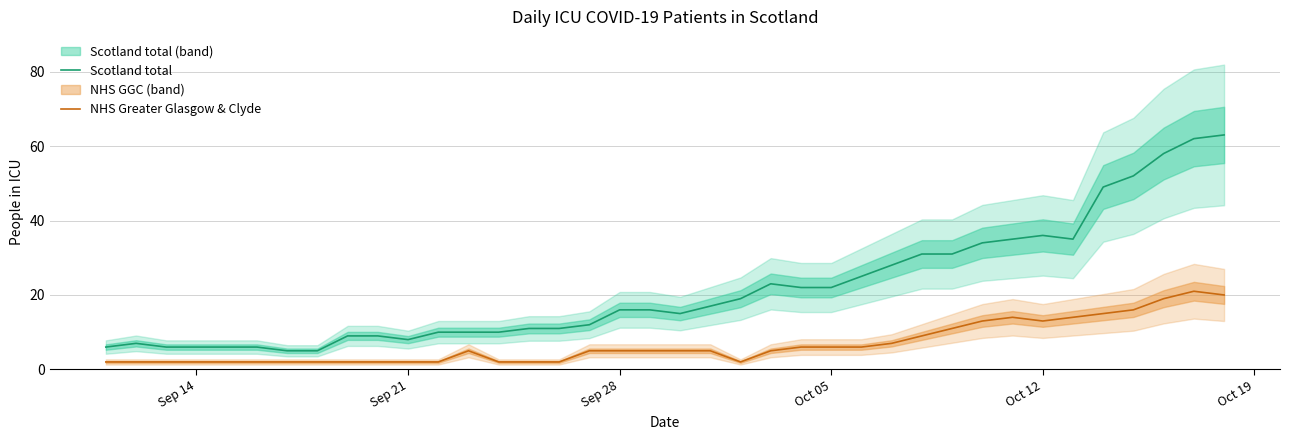

What is the minimum value for Scotland total?

5